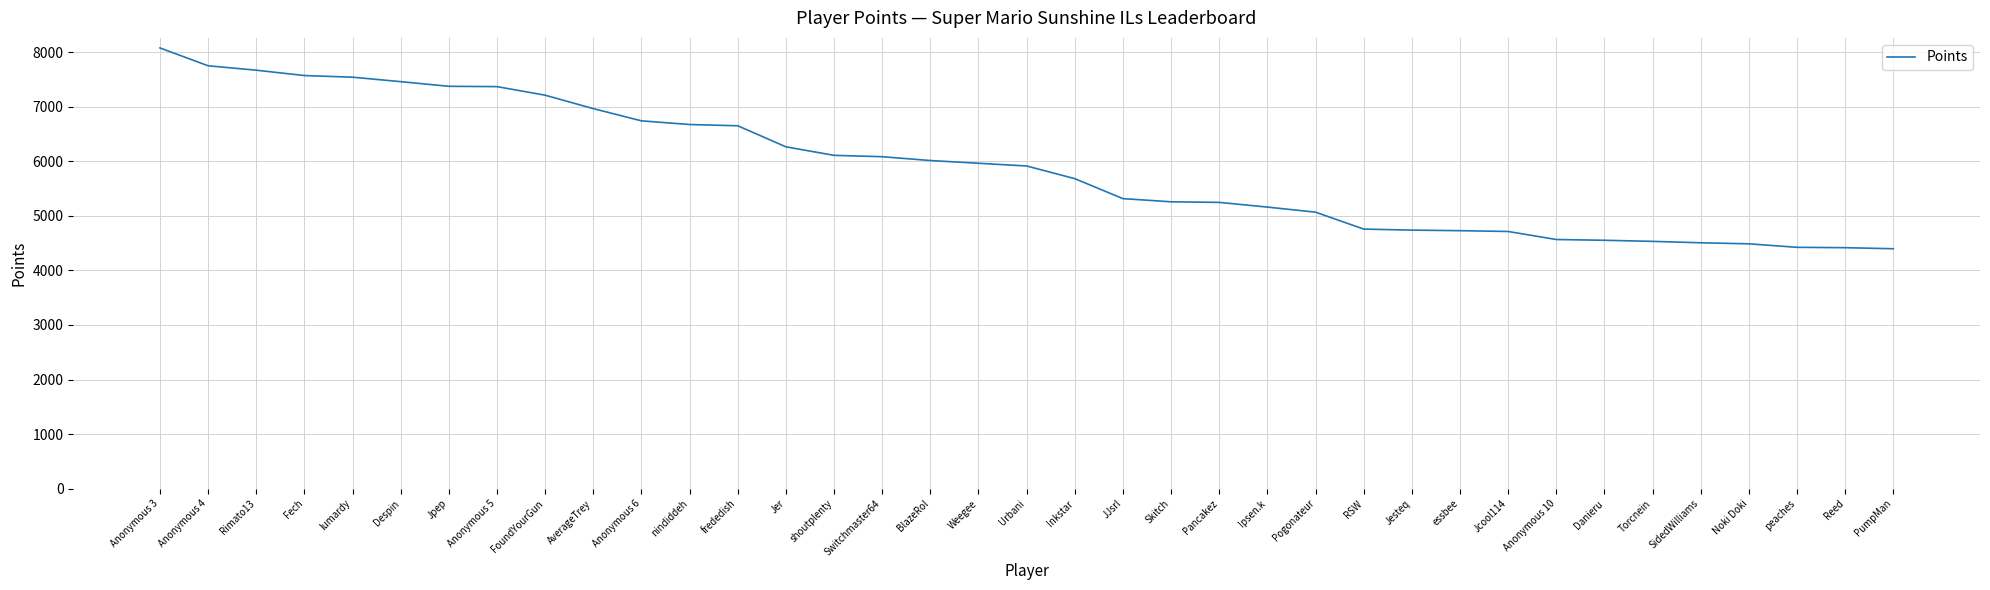

How many lines are shown in the chart?

1